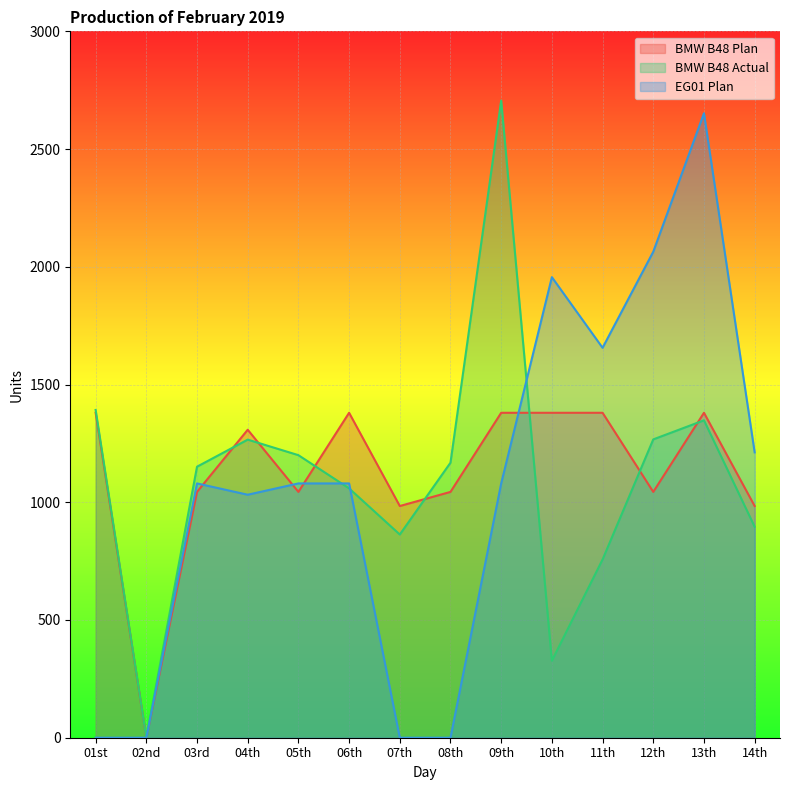

How many lines are shown in the chart?

3